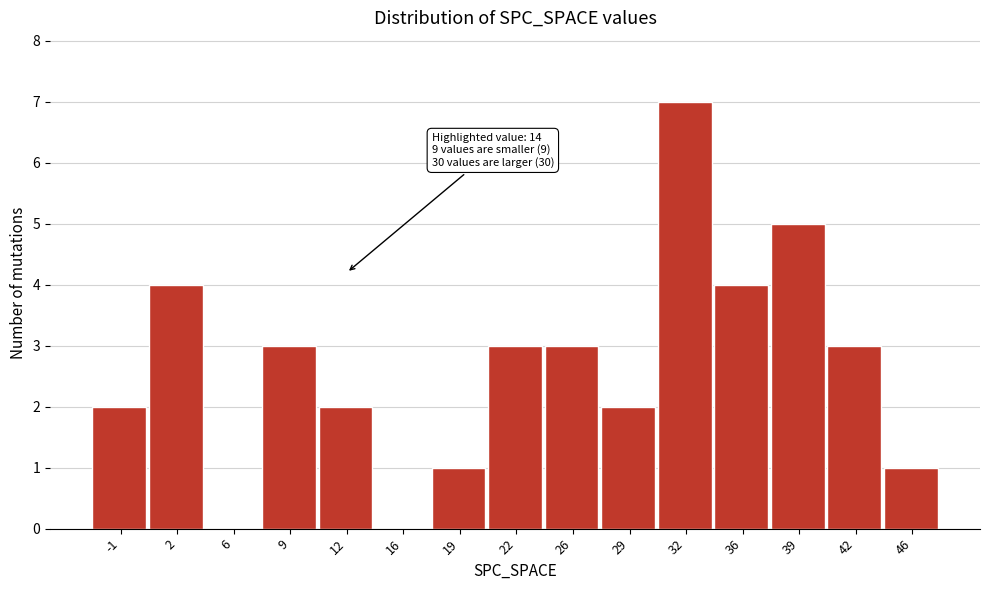

Reading left to right, what are all the values shown in this chart?

-1=2	2=4	6=0	9=3	12=2	16=0	19=1	22=3	26=3	29=2	32=7	36=4	39=5	42=3	46=1